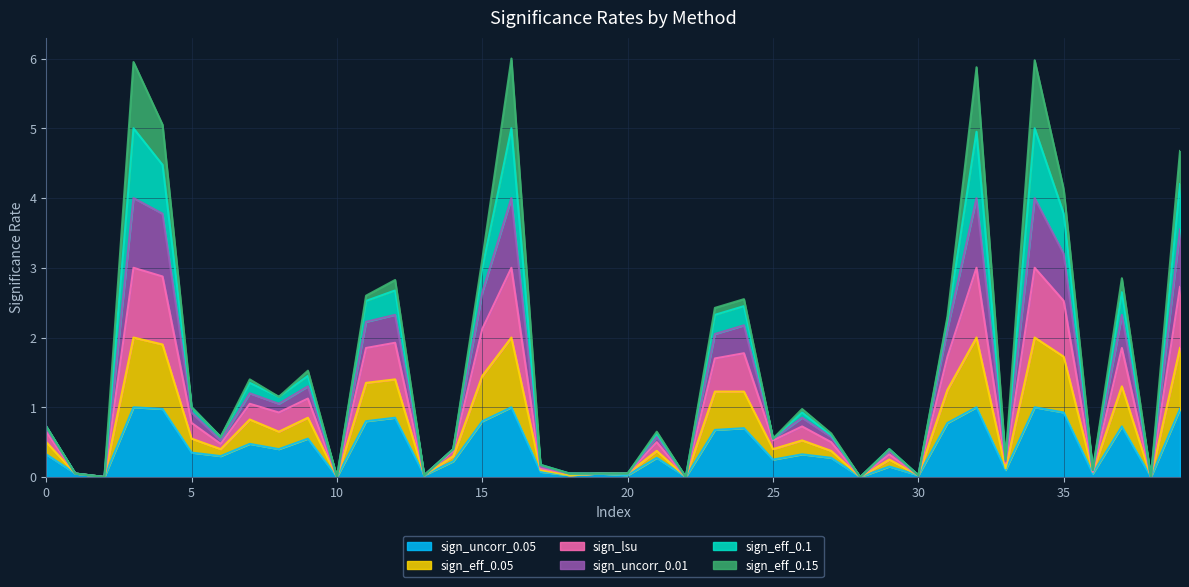

What are all the series names shown in the legend?

sign_uncorr_0.05, sign_eff_0.05, sign_lsu, sign_uncorr_0.01, sign_eff_0.1, sign_eff_0.15